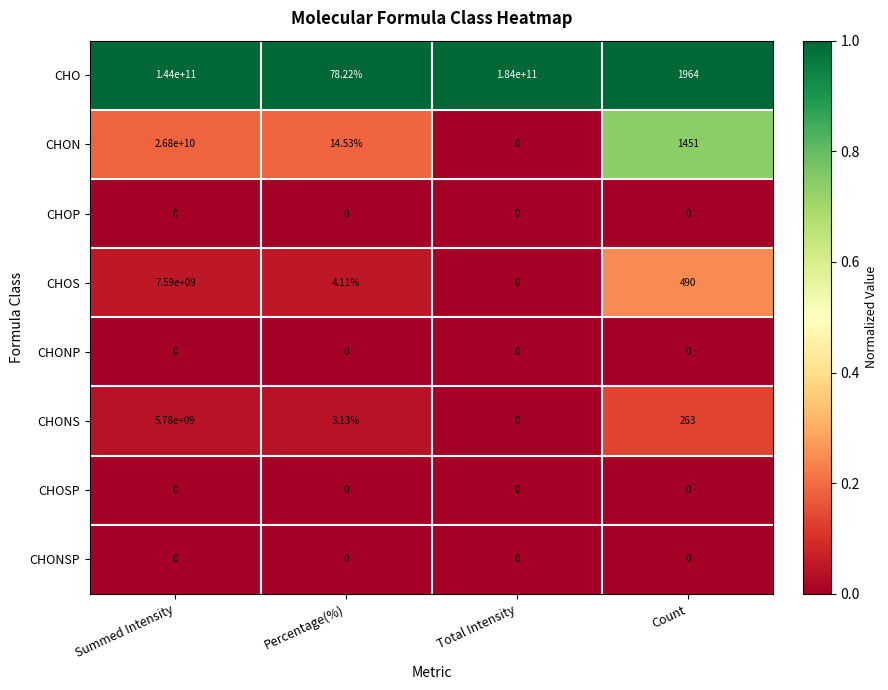

Which label corresponds to the largest value in the chart?

Total Intensity